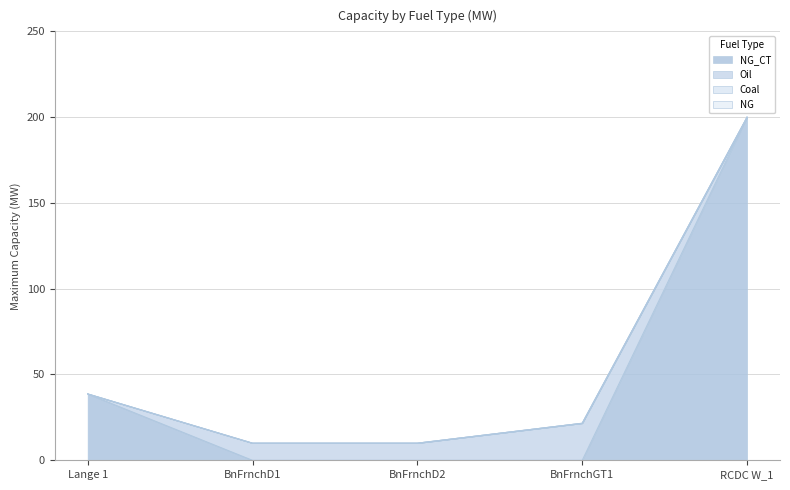

Is it true that Oil equals 10.0 at BnFrnchD2?

True